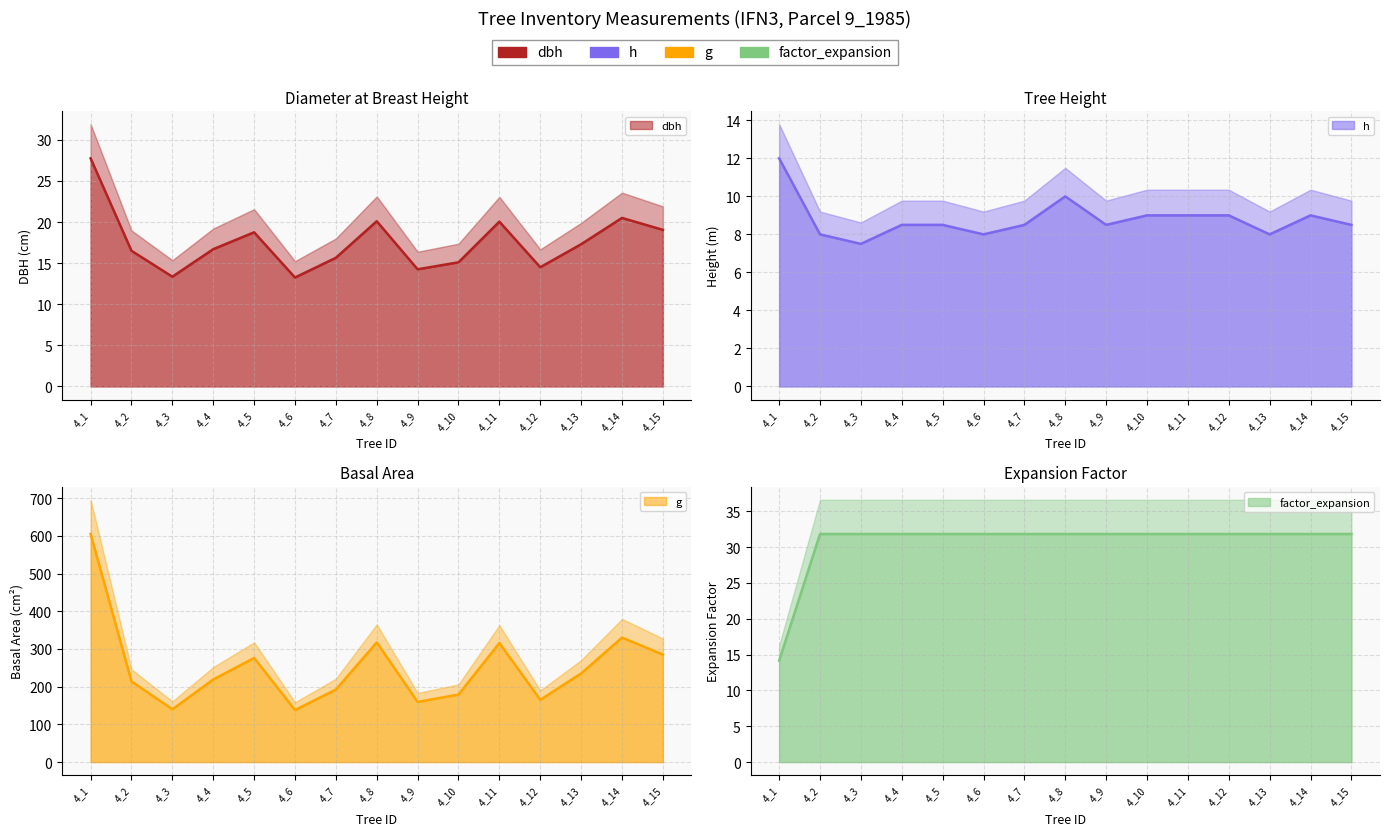

What is the difference between the highest and lowest values at 4_2?

205.8